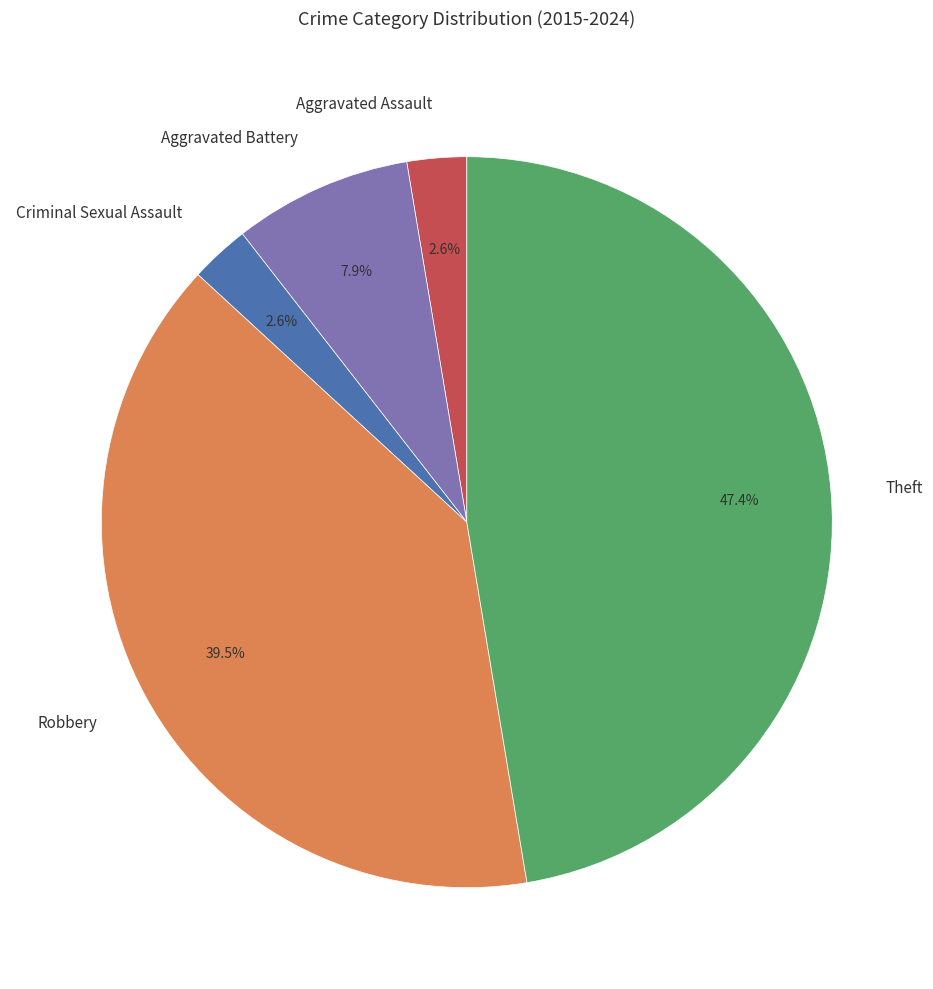

What portion of the pie excludes Robbery?

60.5%